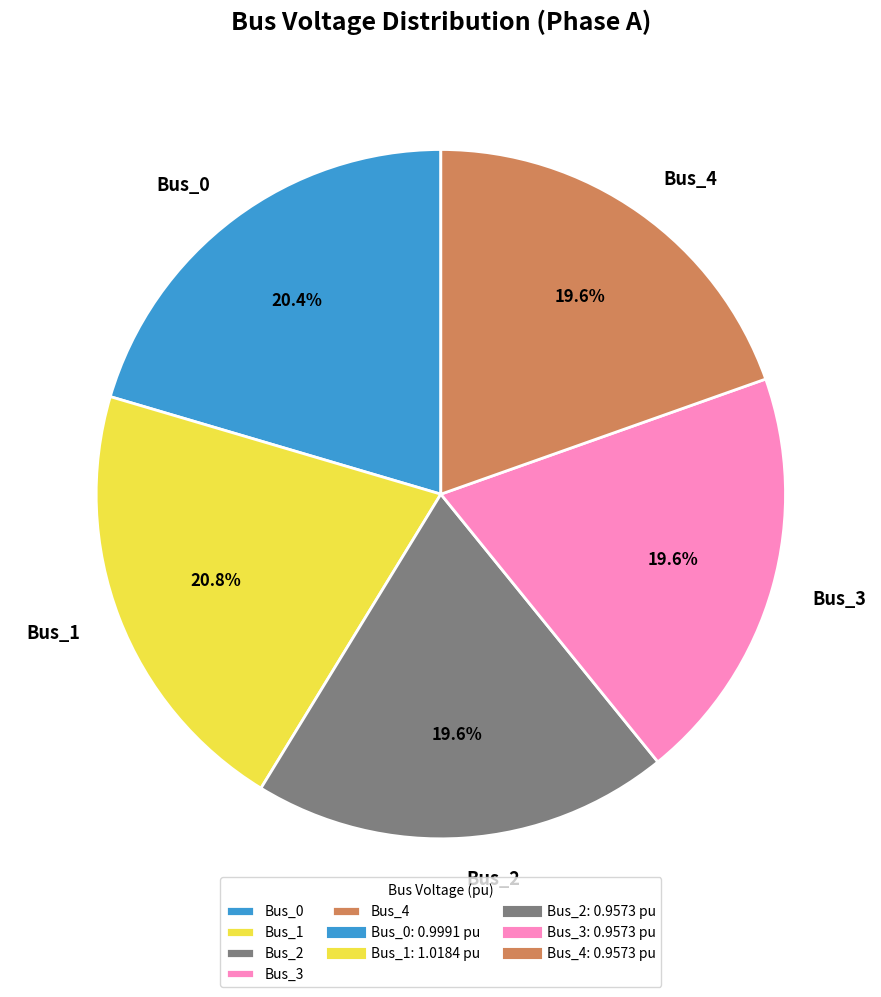

What is the ratio of the value at Bus_2 to the value at Bus_1?

0.9